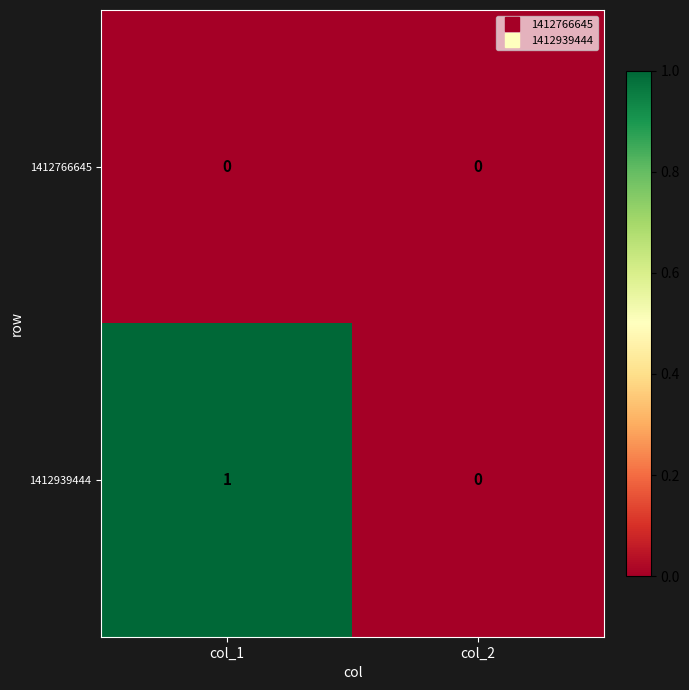

Rank the categories by 1412939444 value from lowest to highest.

col_2, col_1